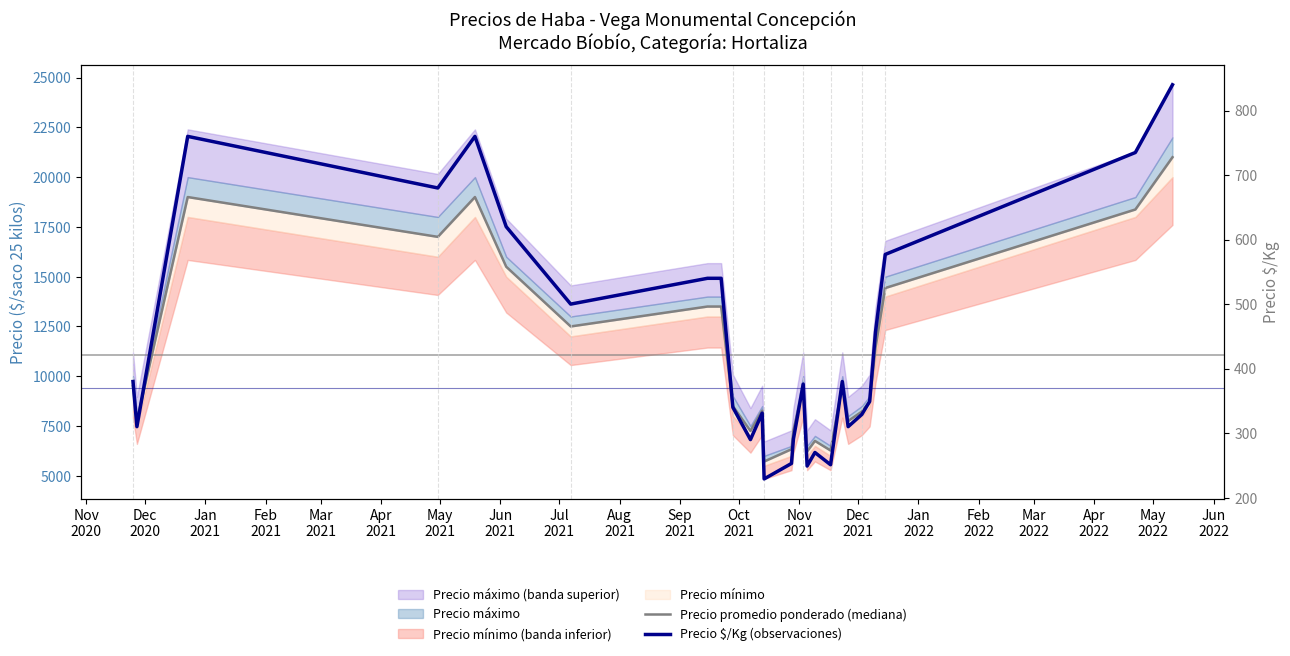

Is the value of Precio promedio ponderado (mediana) at Sep
2021 greater than the value of Precio $/Kg (observaciones) at Jul
2021?

Yes